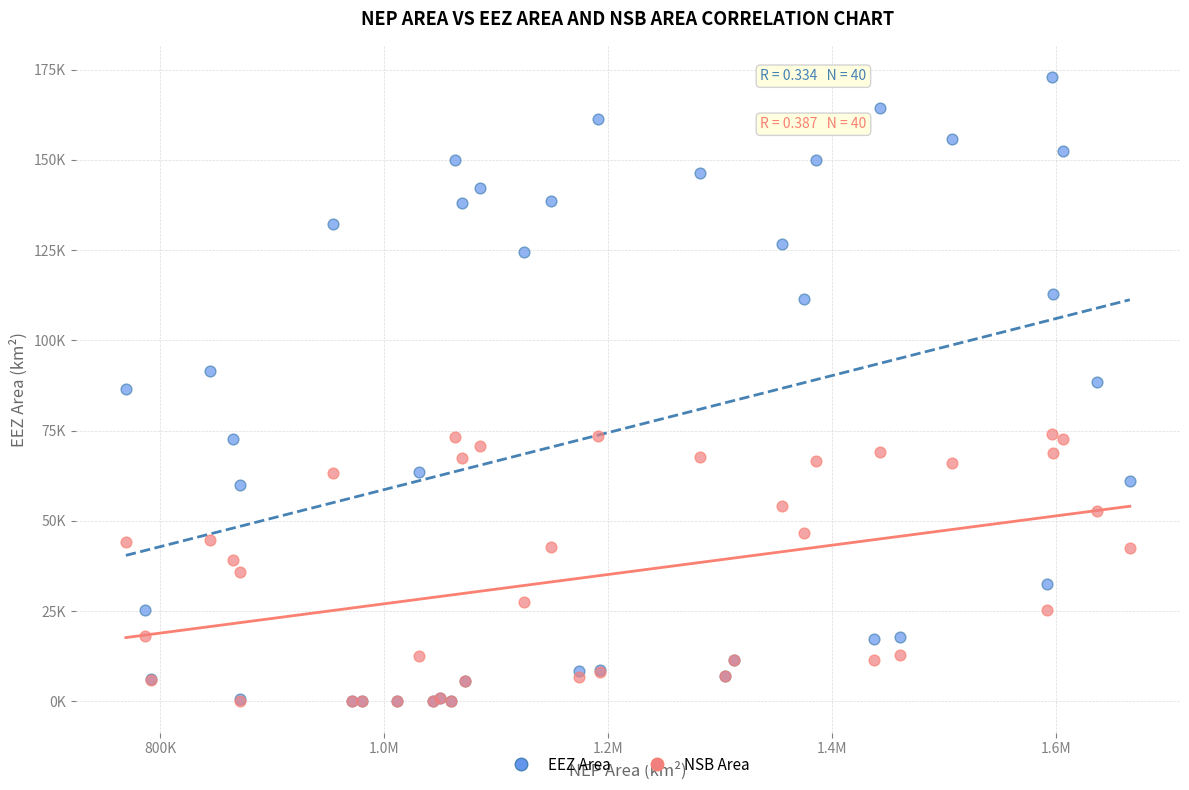

Which series contains the highest Y value?

EEZ Area